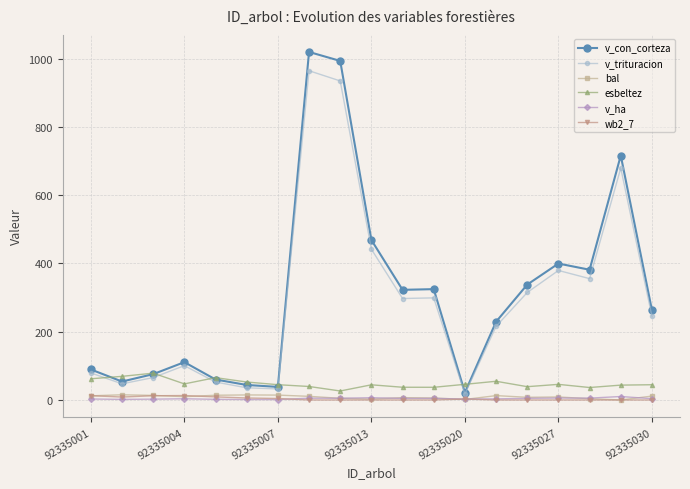

True or false: v_con_corteza has more than 1 interior local peaks.

True